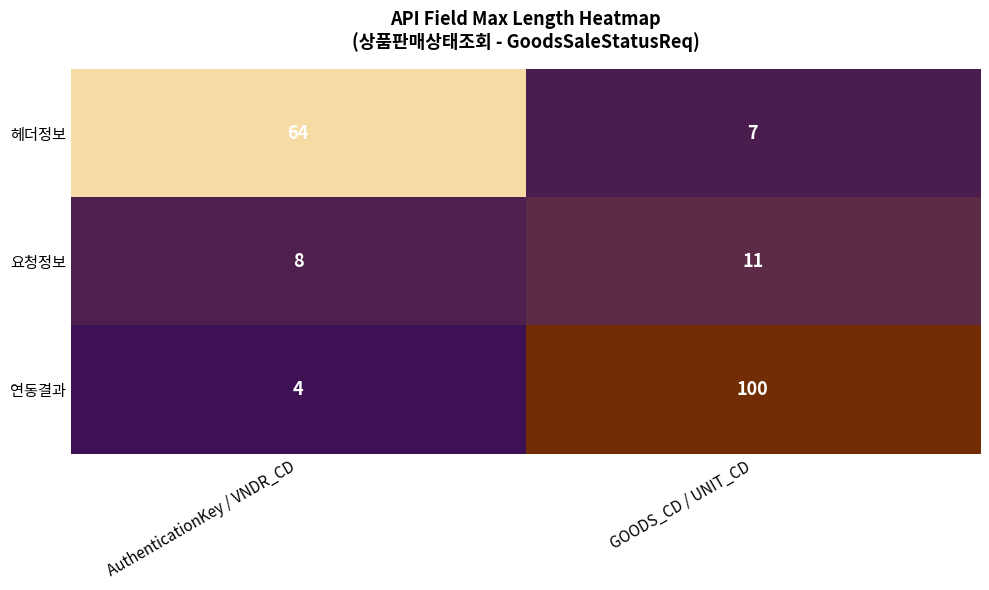

Rank the series by their average value, from highest to lowest.

연동결과, 헤더정보, 요청정보